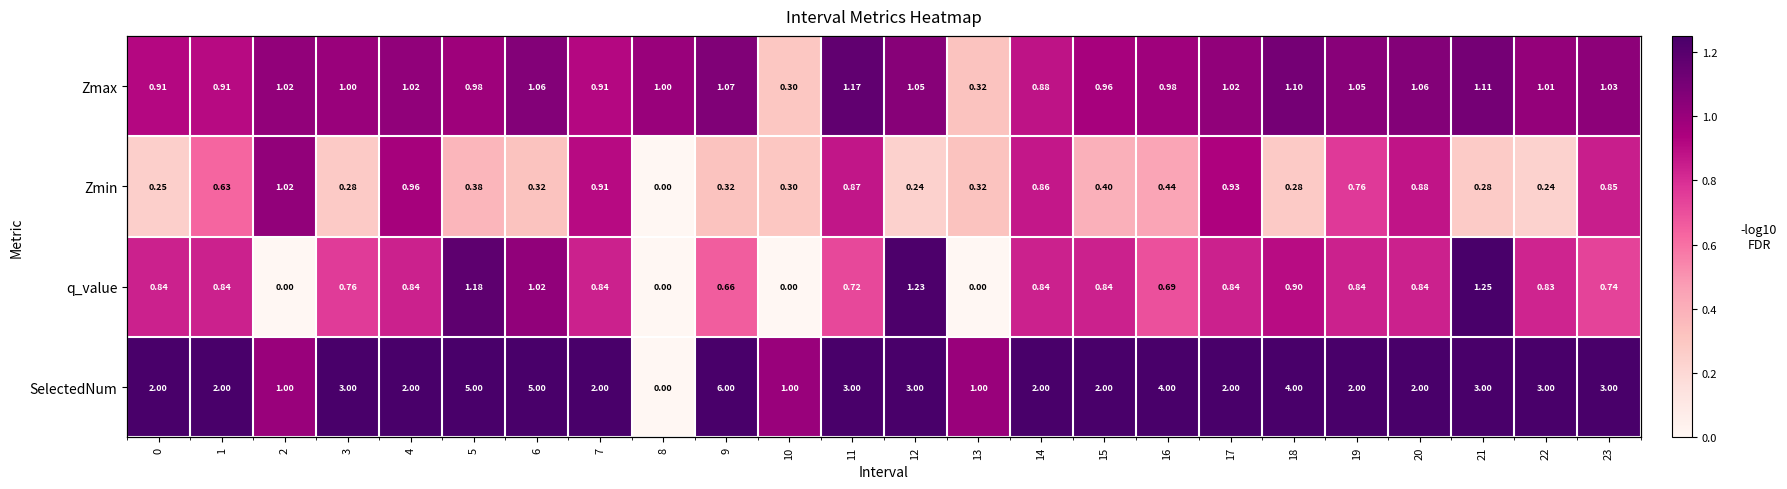

What is the total value across all series at 22?

5.1